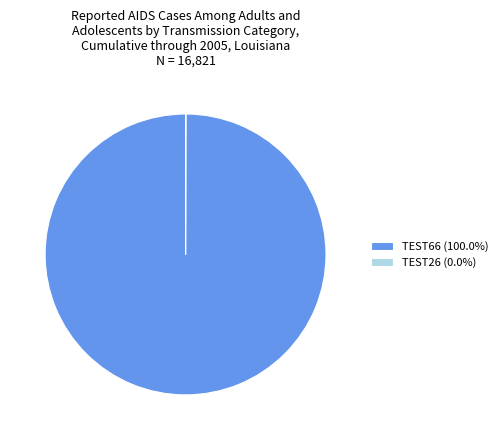

Does TEST66 (100.0%) represent more than half of the total?

Yes